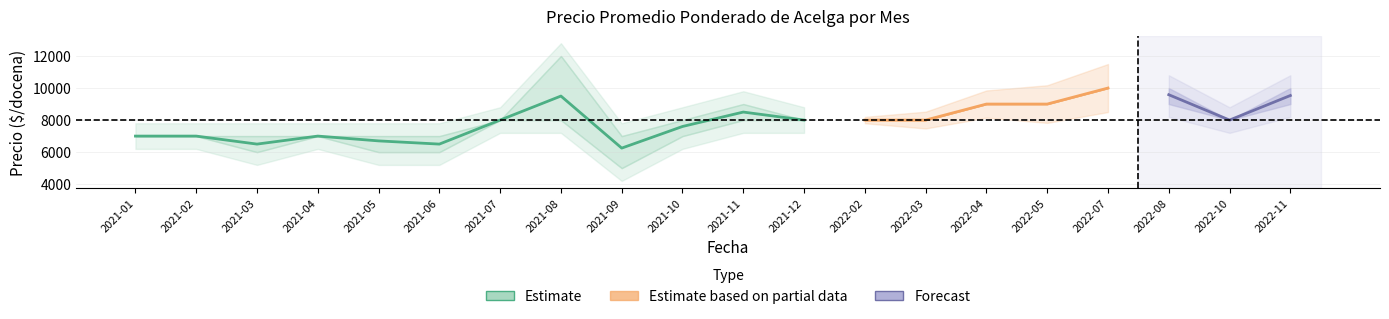

In Precio minimo, how many points are higher than both neighbors (excluding endpoints)?

2